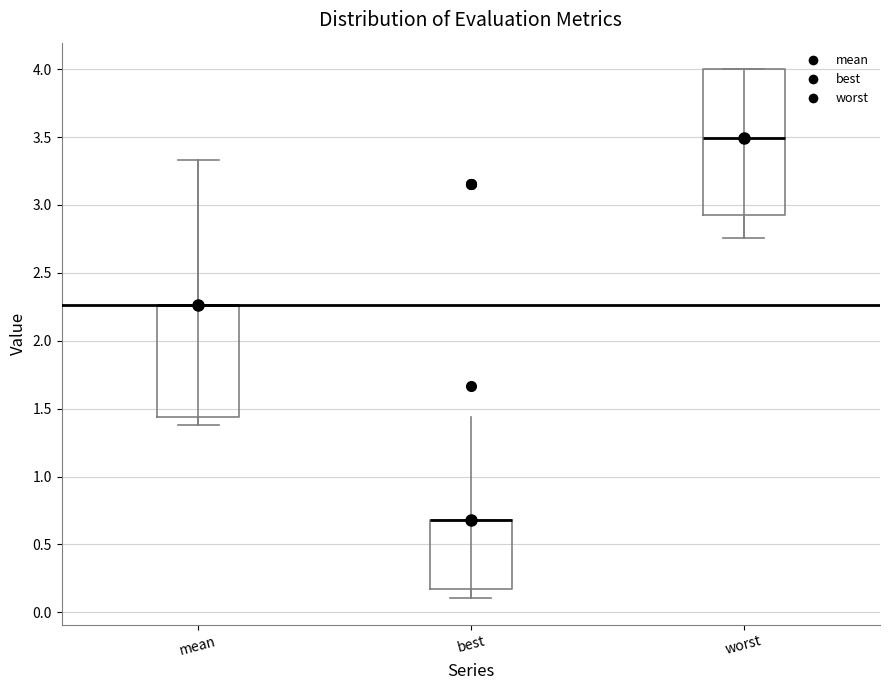

Reading left to right, read every box against the y-axis: the position of its median line, the range the box covers, and the ends of its whiskers. The values are not printed on the chart, so give them approximately, as read against the axis.

mean: median 2.25 (drawn on the box's upper edge), box 1.45 to 2.25, whiskers 1.40 to 3.35
best: median 0.70 (drawn on the box's upper edge), box 0.15 to 0.70, whiskers 0.10 to 0.70
worst: median 3.50, box 2.95 to 4.00, whiskers 2.75 to 4.00